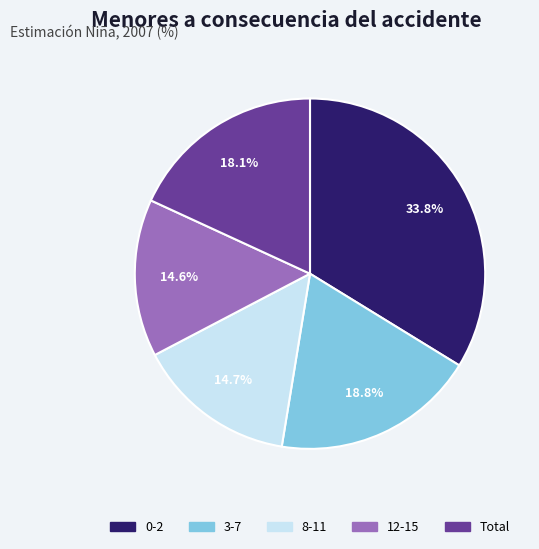

Is the sum of 0-2 and 12-15 greater than half?

No